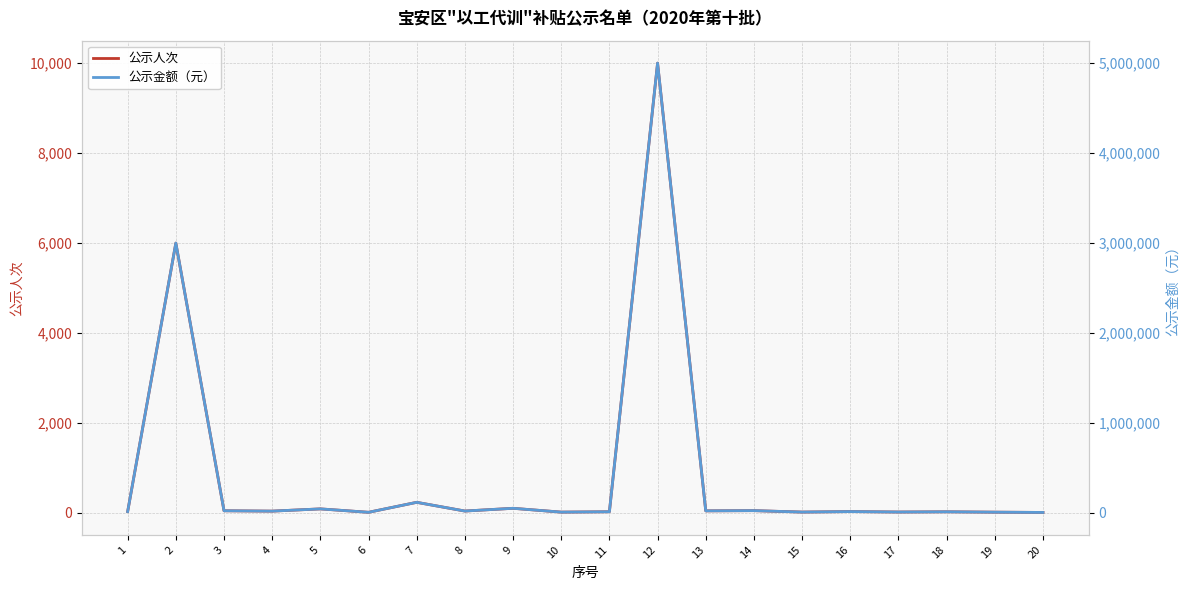

What is the average value of the 公示人次 series?

836